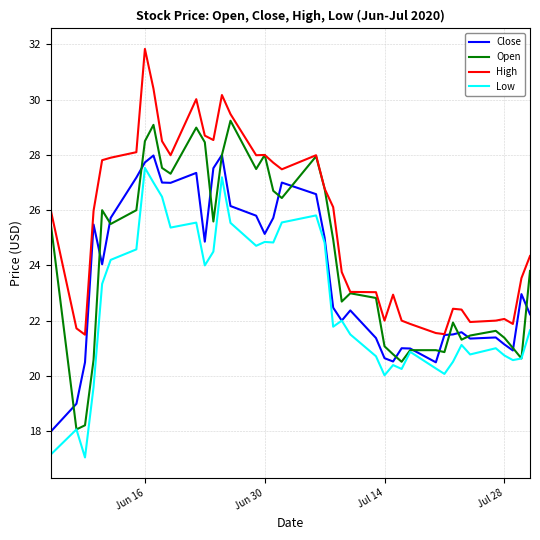

Does the chart display data point markers on the line(s)?

No